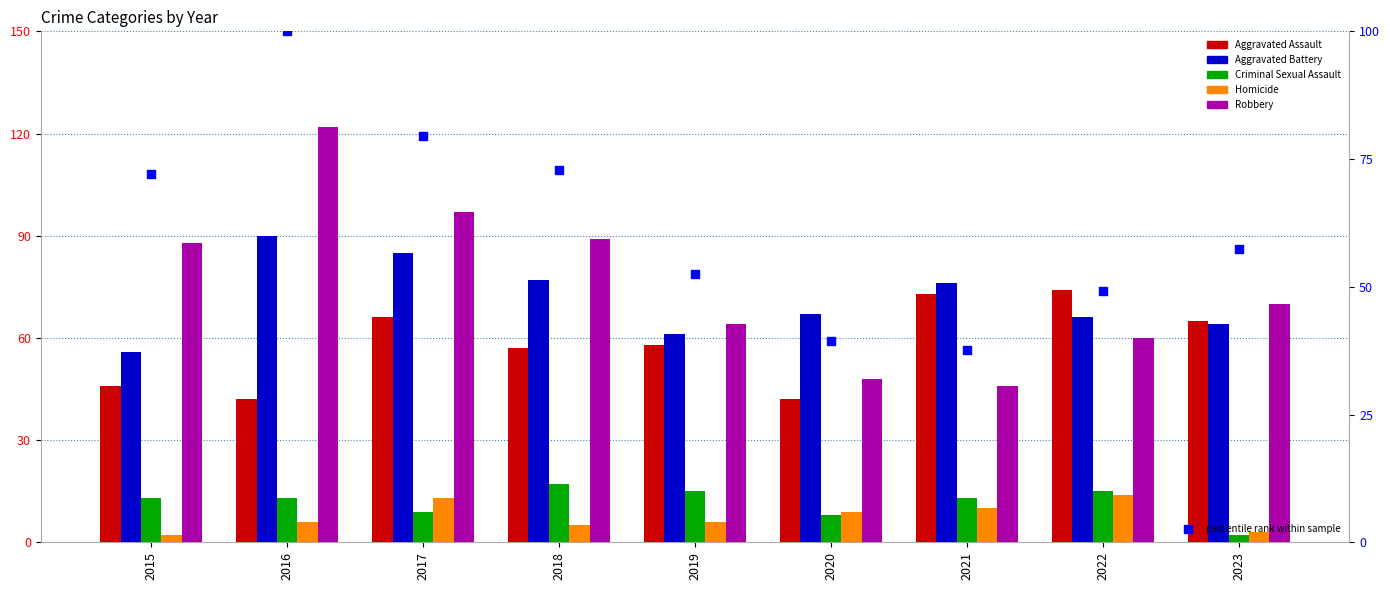

Which series reaches the minimum Y coordinate?

Criminal Sexual Assault